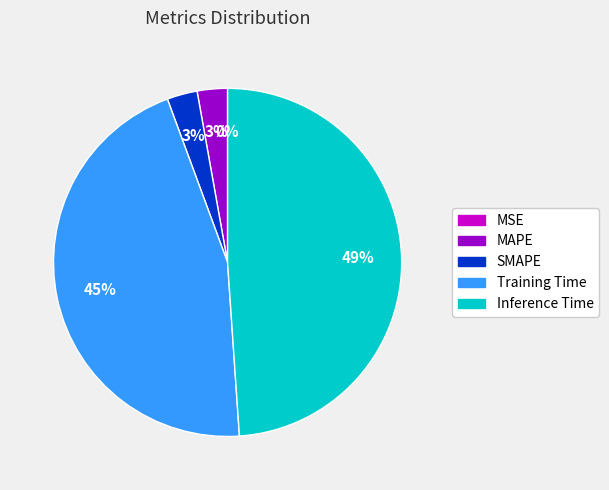

What is the largest slice in the pie chart?

Inference Time